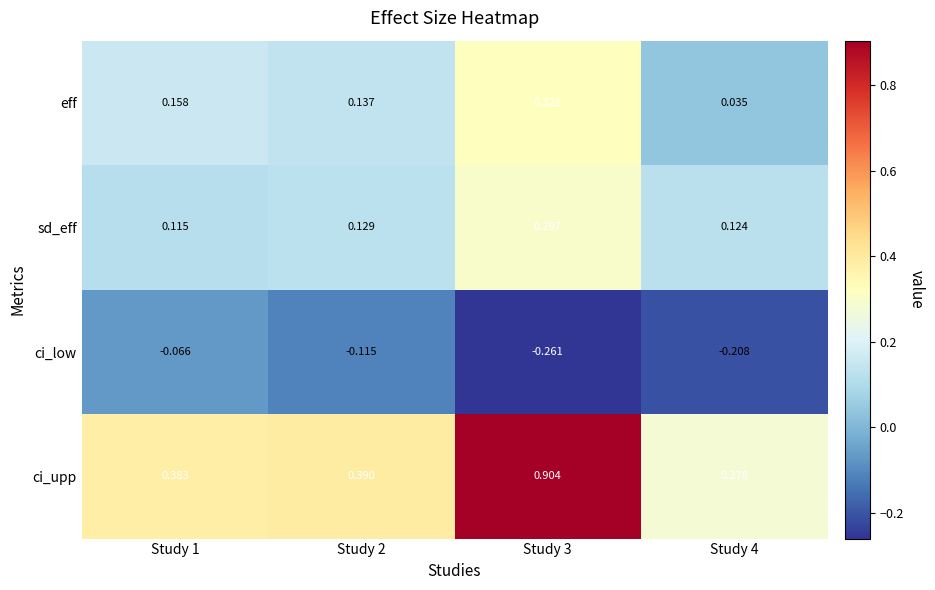

Rank the series by their maximum value, from highest to lowest.

ci_upp, eff, sd_eff, ci_low